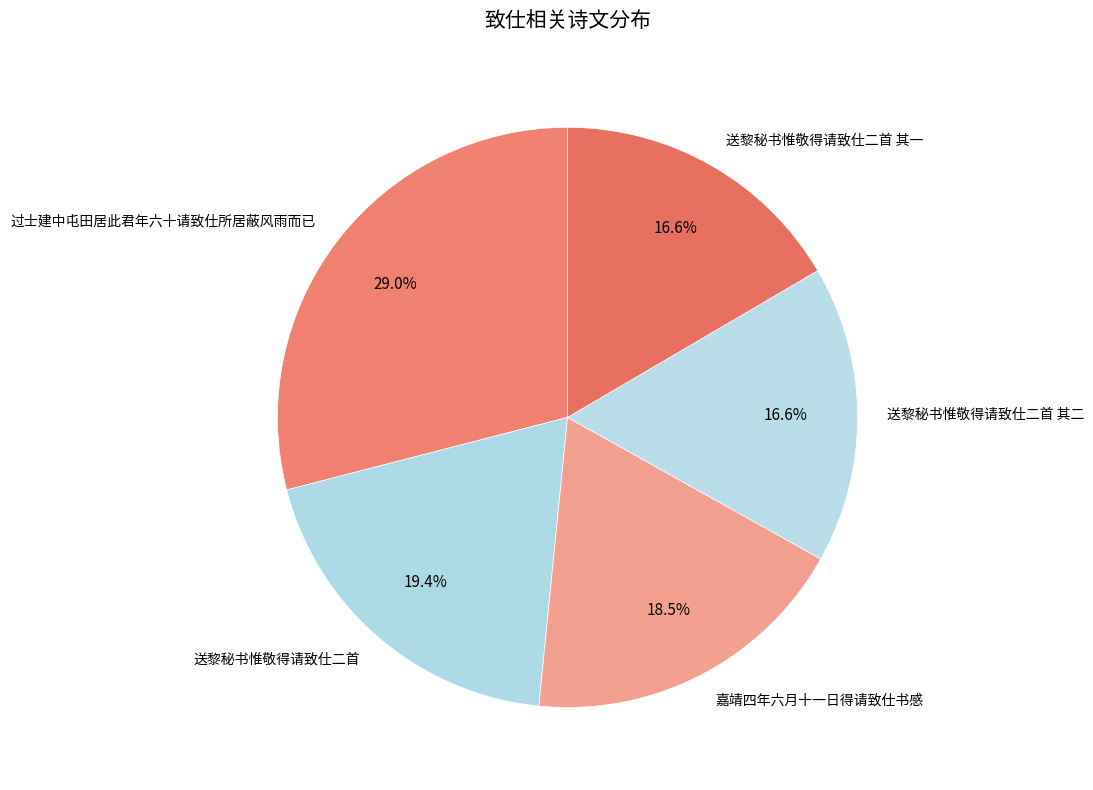

Is there a majority slice in this chart?

No